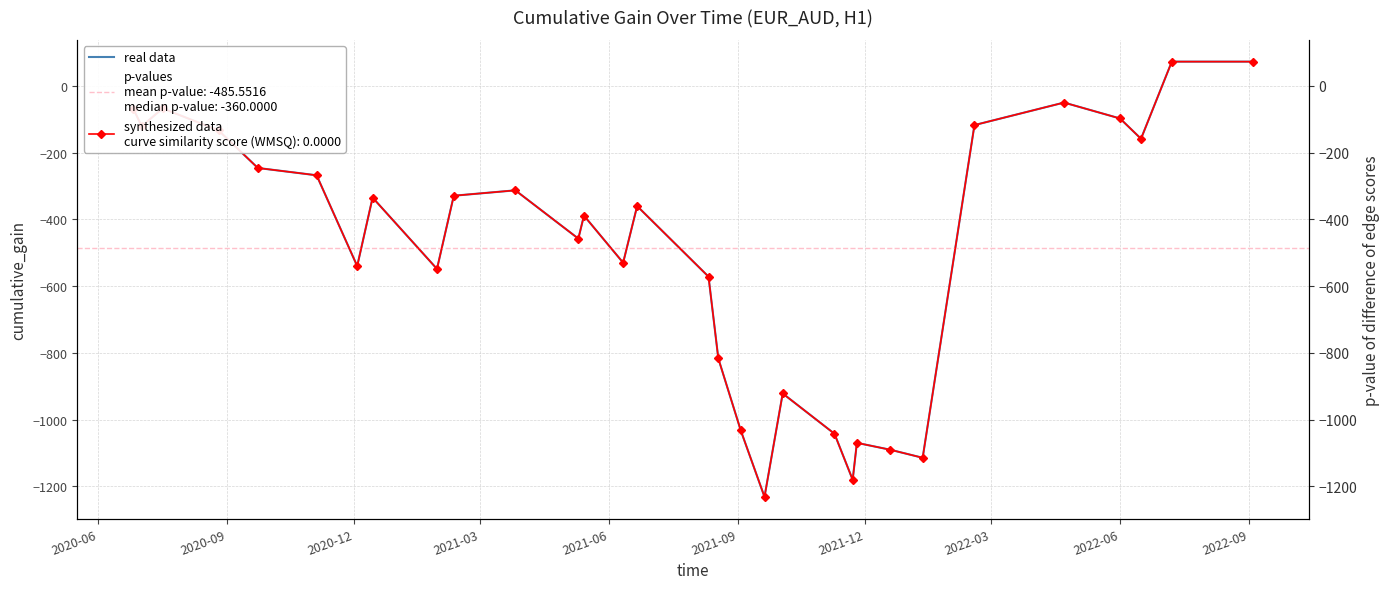

Reading left to right, extract all data points from this chart.

-67.6	-120.8	-67.2	-133.4	-245.8	-267.7	-539.9	-334.6	-548.4	-329.0	-312.8	-457.6	-388.6	-529.8	-360.0	-571.6	-816.8	-1032.2	-1231.8	-921.8	-1042.6	-1180.6	-1069.8	-1090.6	-1114.6	-117.2	-49.7	-97.4	-158.2	73.0	73.0